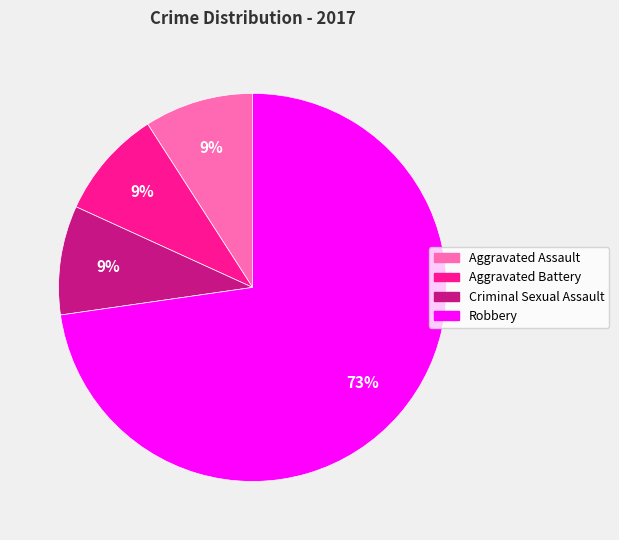

Does any single category account for the majority?

Yes